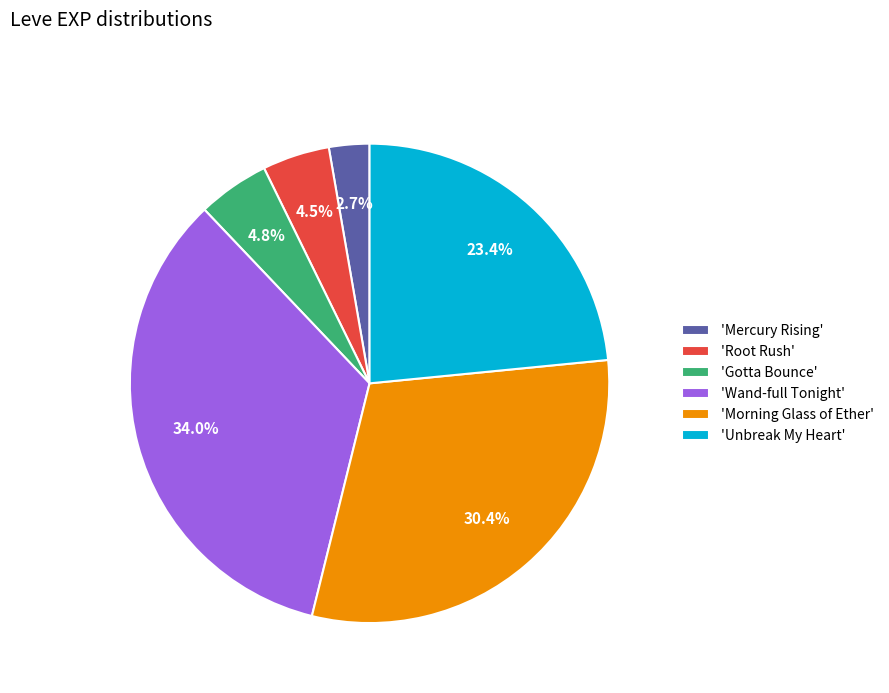

What percentage is NOT represented by 'Unbreak My Heart'?

76.6%